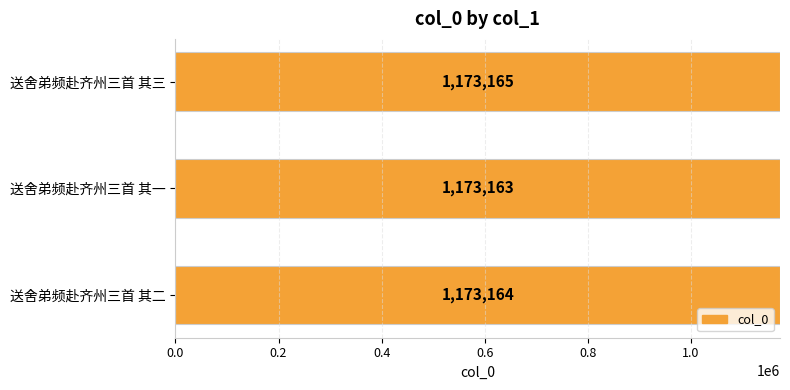

Which has a higher value, 送舍弟频赴齐州三首 其一 or 送舍弟频赴齐州三首 其三?

送舍弟频赴齐州三首 其三